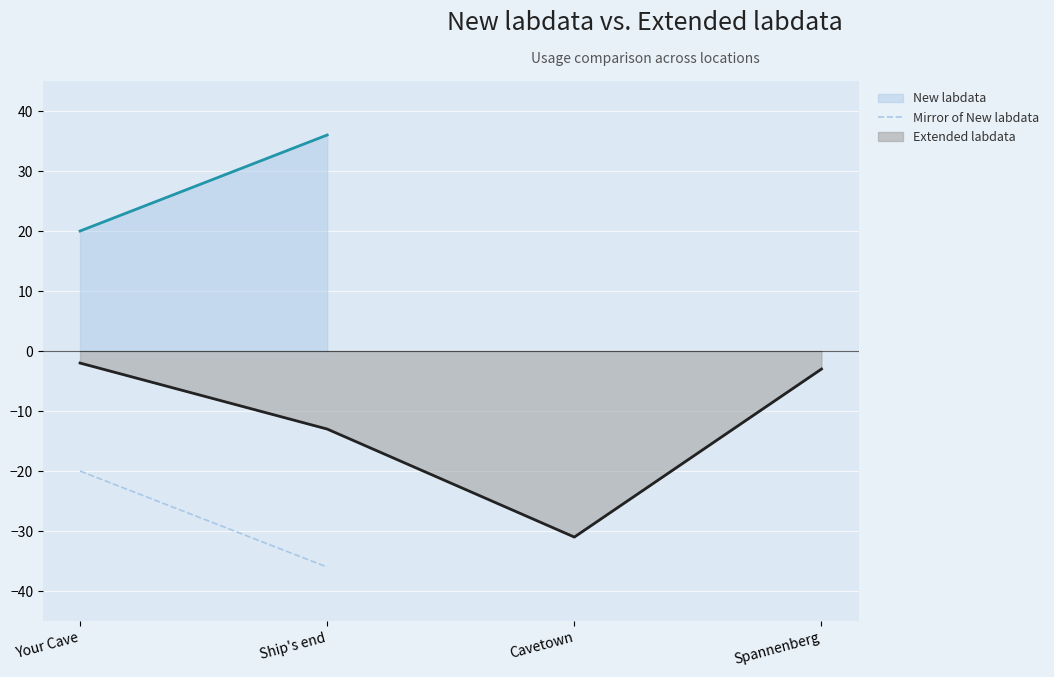

What is the change in value from Your Cave to Ship's end?

-16